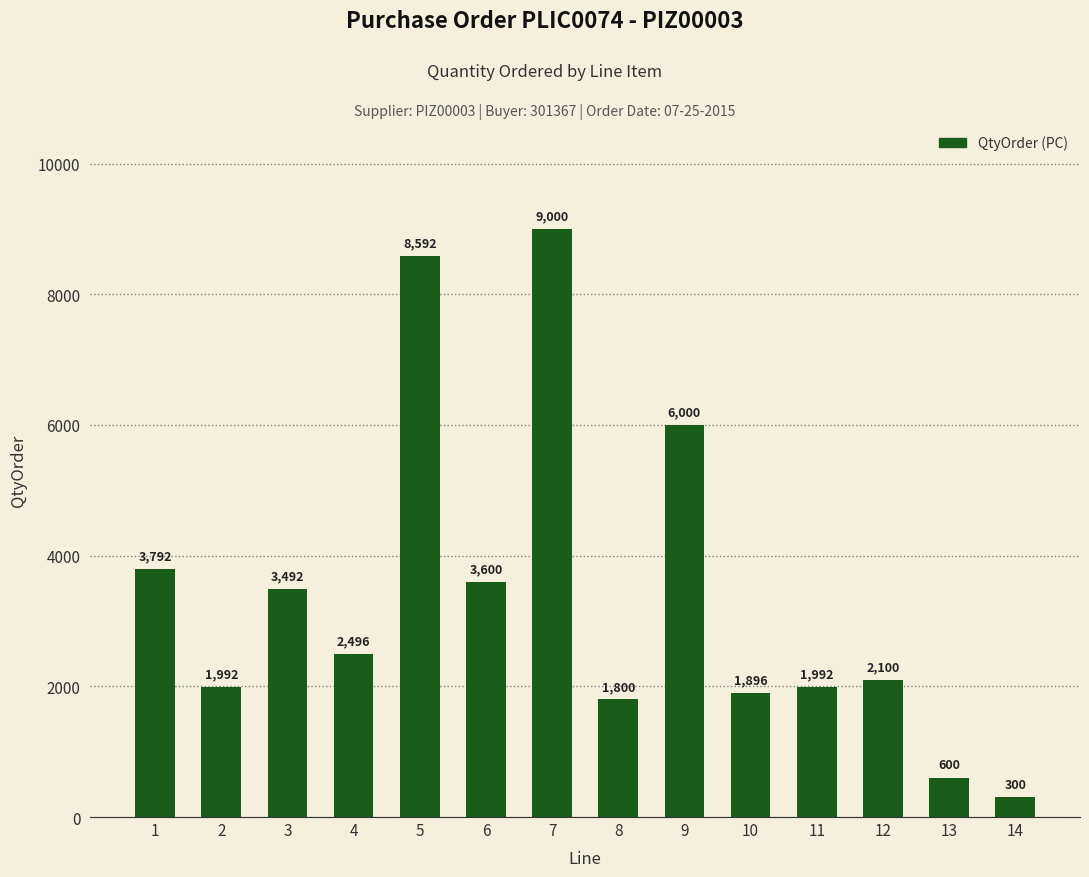

How many data points are less than 2496?

7